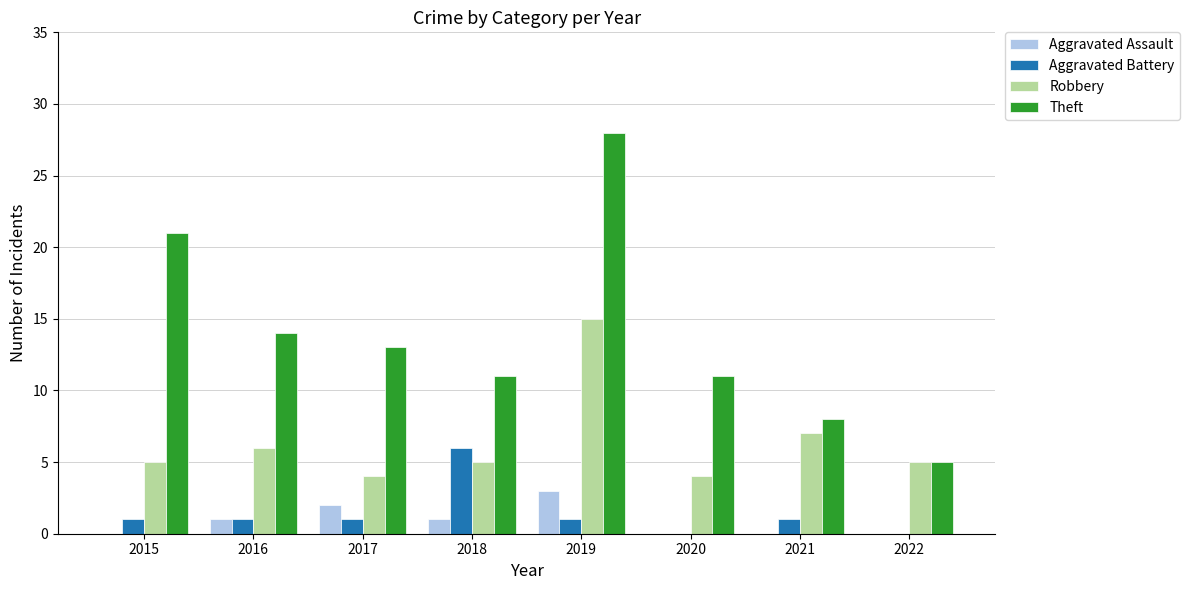

Reading left to right, what are all the values shown in this chart?

Aggravated Assault: 0	1	2	1	3	0	0	0
Aggravated Battery: 1	1	1	6	1	0	1	0
Robbery: 5	6	4	5	15	4	7	5
Theft: 21	14	13	11	28	11	8	5